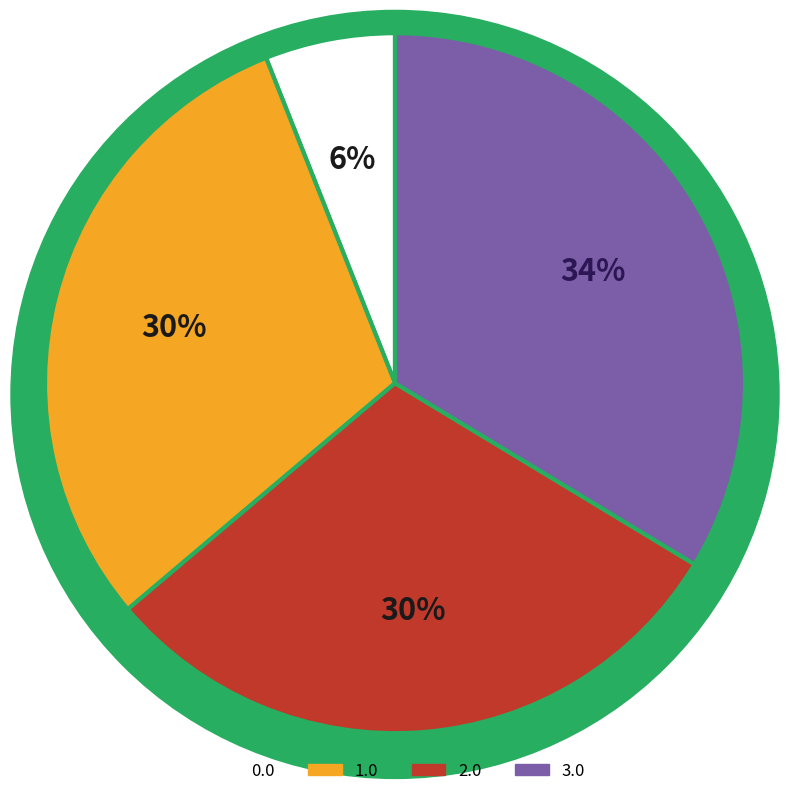

What is the largest slice in the pie chart?

3.0